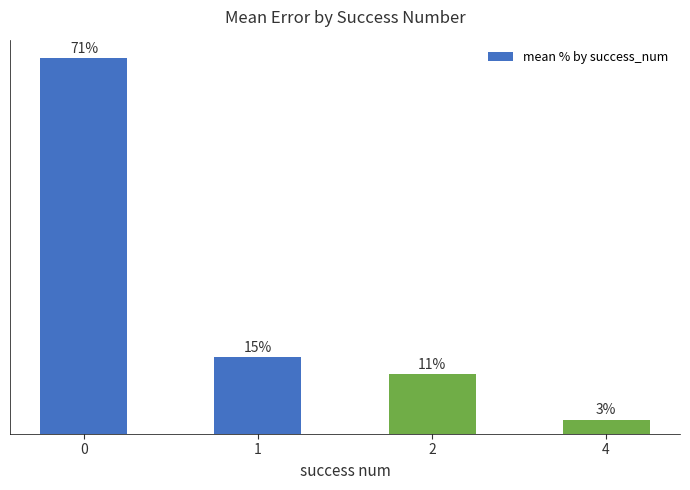

Does the chart contain any negative values?

No